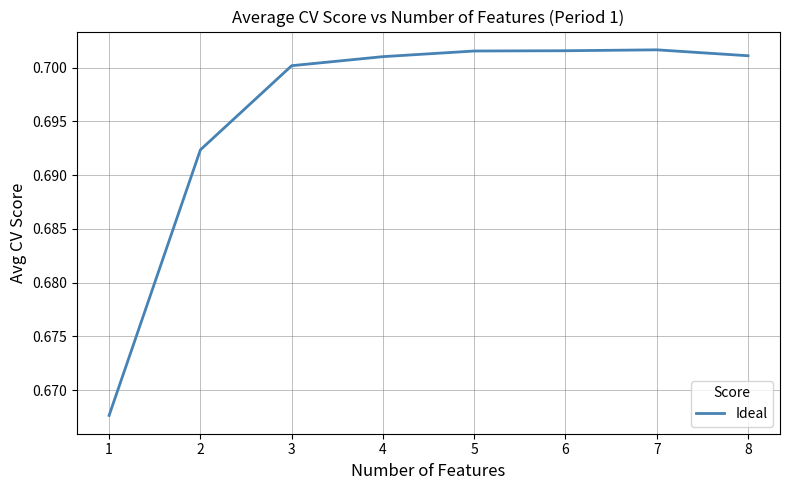

Count the values in the range 0 to 1.

8